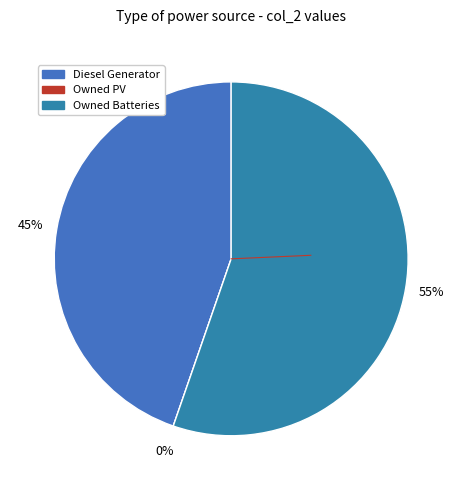

Which slice represents more than half of the pie?

Owned Batteries